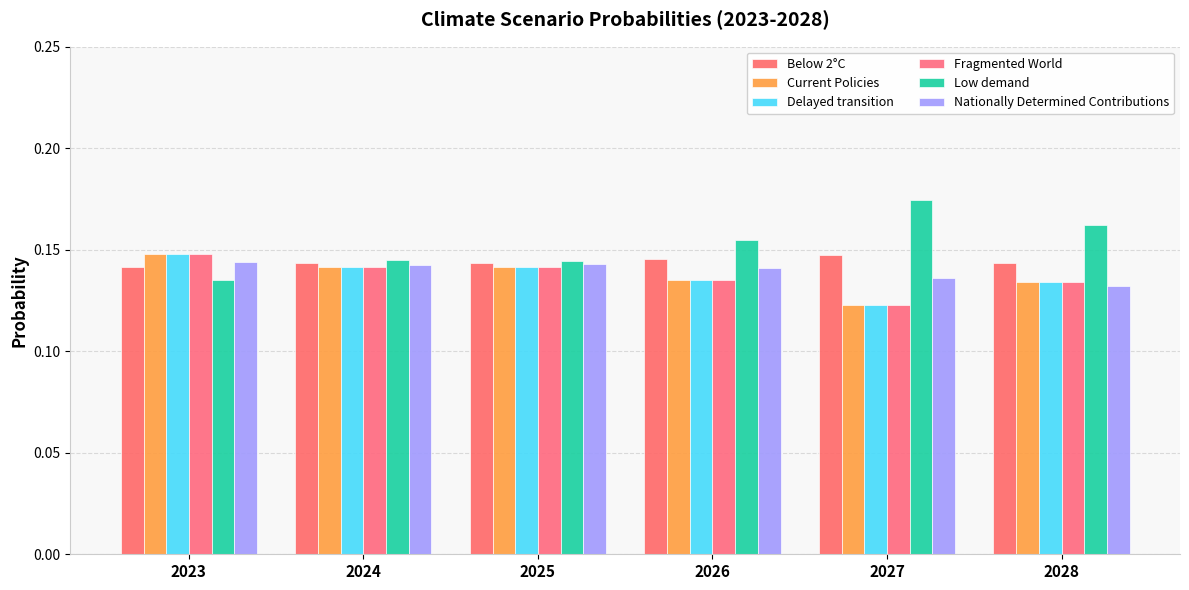

Rank the series by their maximum value, from highest to lowest.

Low demand, Fragmented World, Delayed transition, Current Policies, Below 2°C, Nationally Determined Contributions